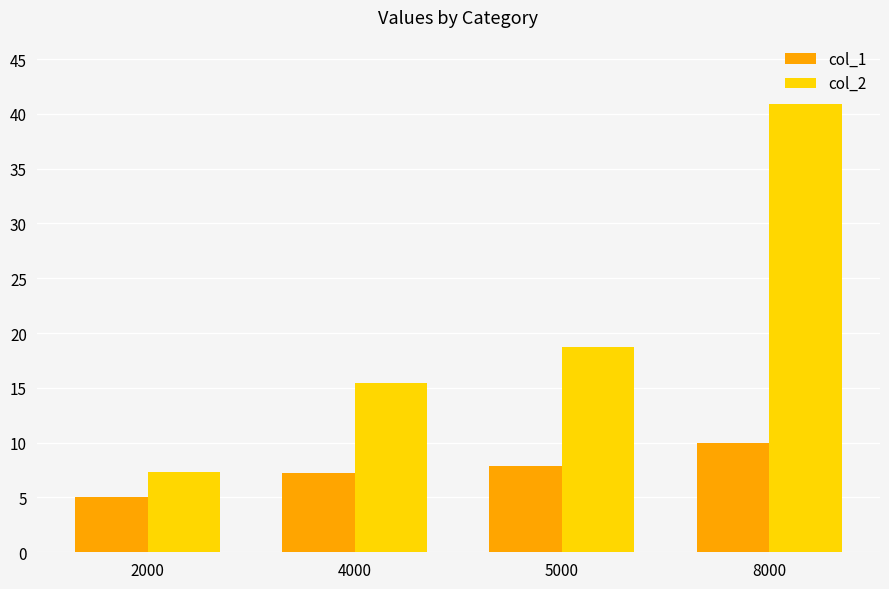

What is the maximum value for col_1?

9.9